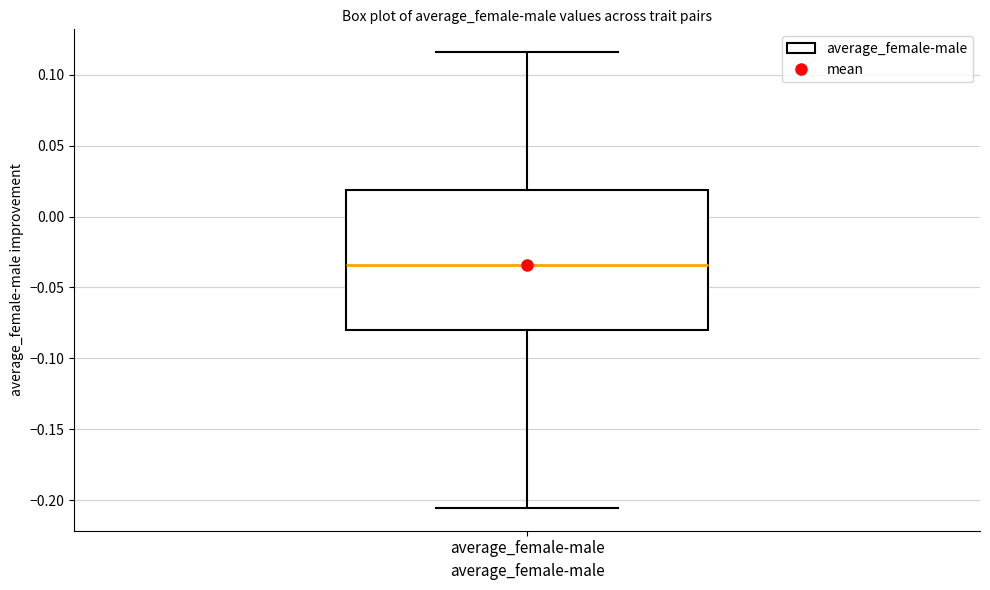

Read this box plot against the y-axis: the position of the median line, the range covered by the box, and the ends of both whiskers. The values are not printed on the chart, so give them approximately, as read against the axis.

median -0.035, box -0.080 to 0.020, whiskers -0.205 to 0.115